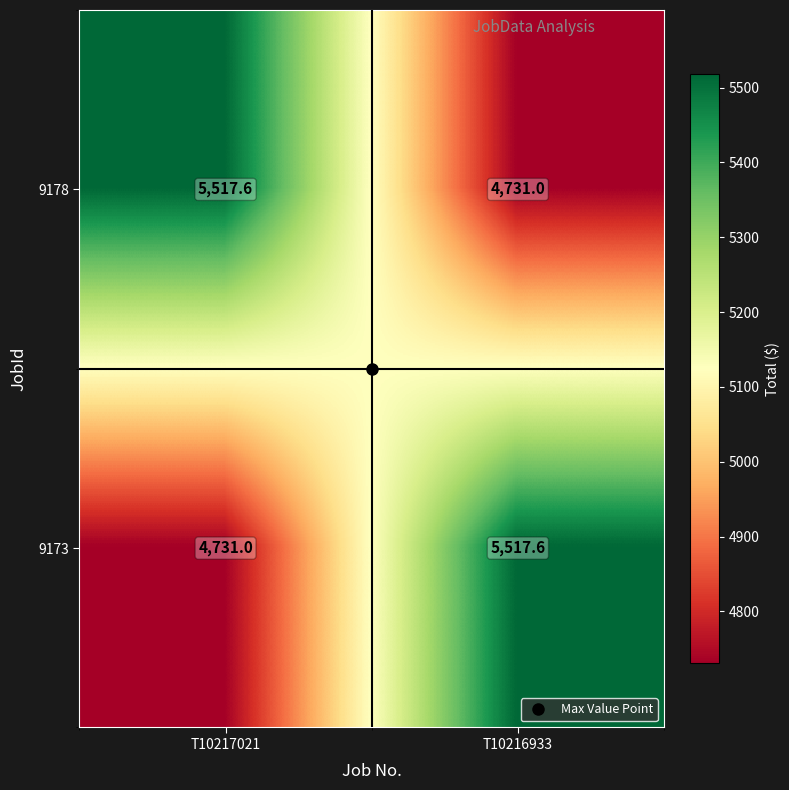

What is the spread (max minus min) of values at T10216933?

786.6